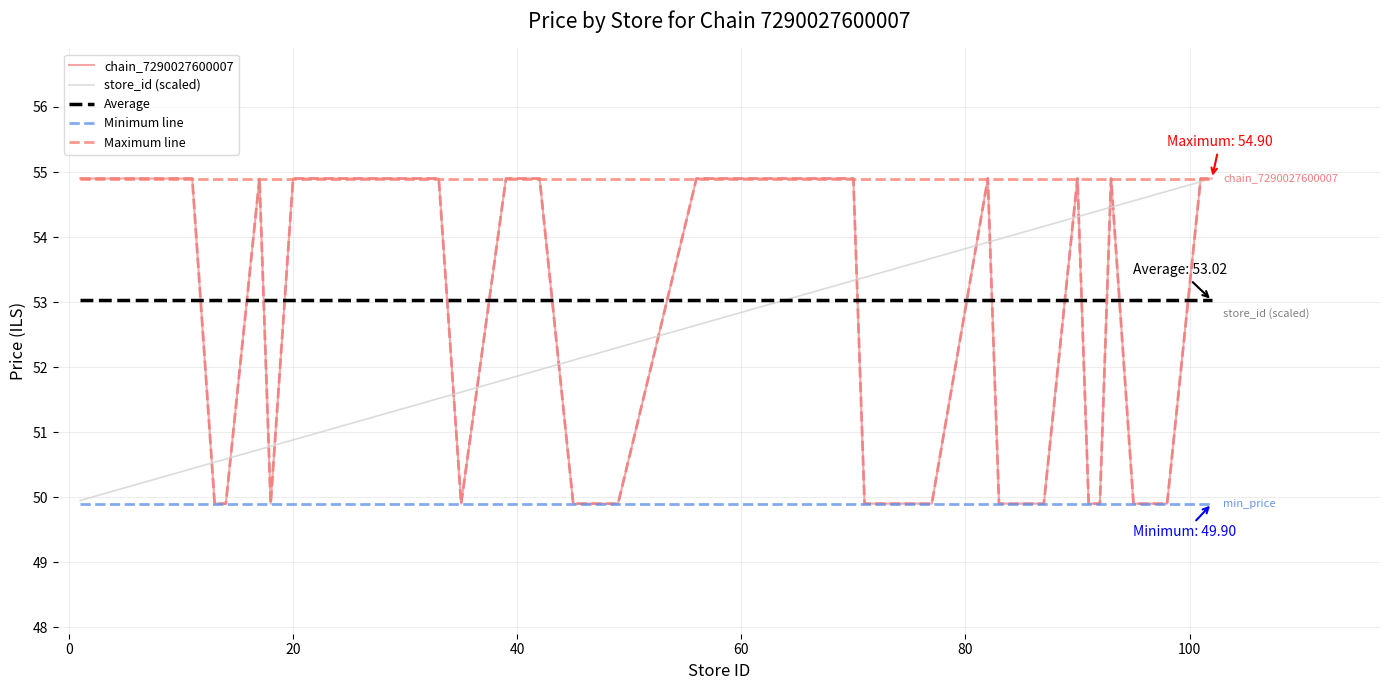

Which series has the largest total across all categories?

Maximum line